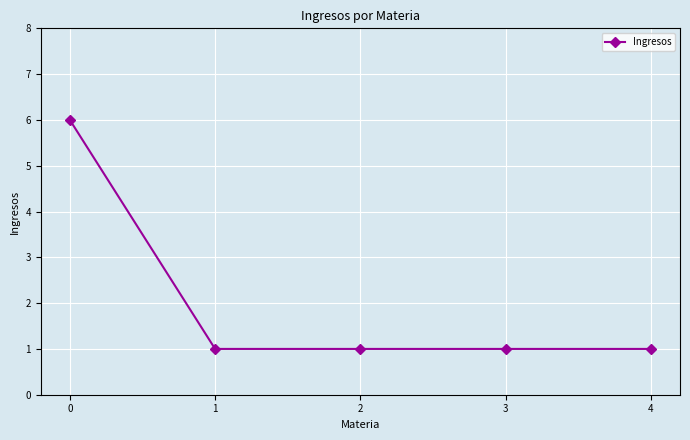

What is the value of the 2nd point from the left?

1